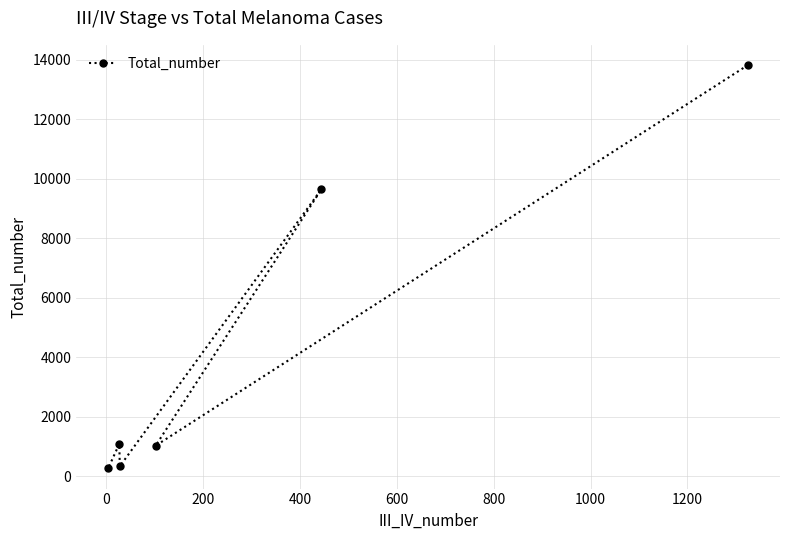

Reading left to right, extract all data points from this chart.

264	1088	334	1027	9636	13817